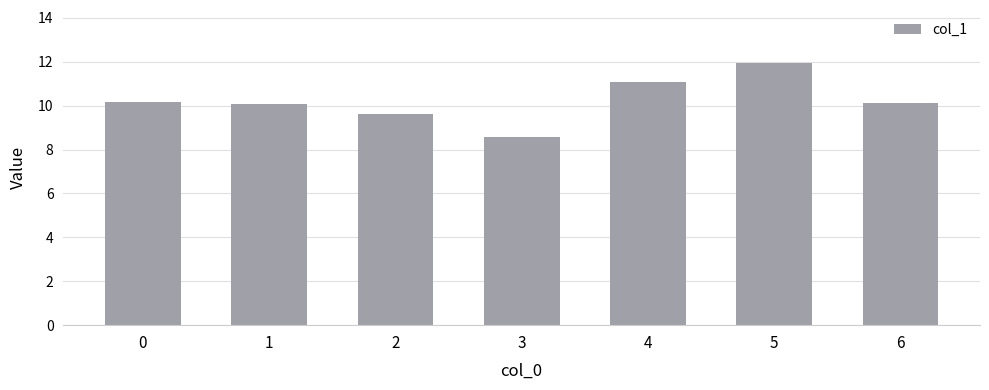

What is the value of the 2nd bar from the left?

10.1